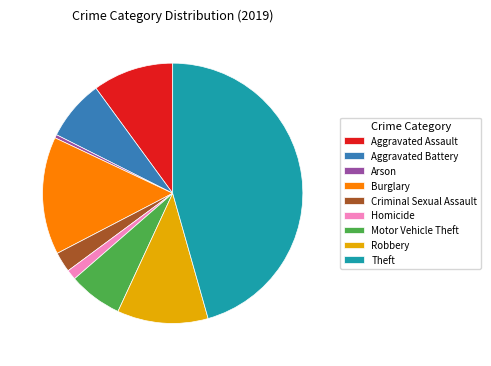

Between Motor Vehicle Theft and Aggravated Battery, which is larger?

Aggravated Battery